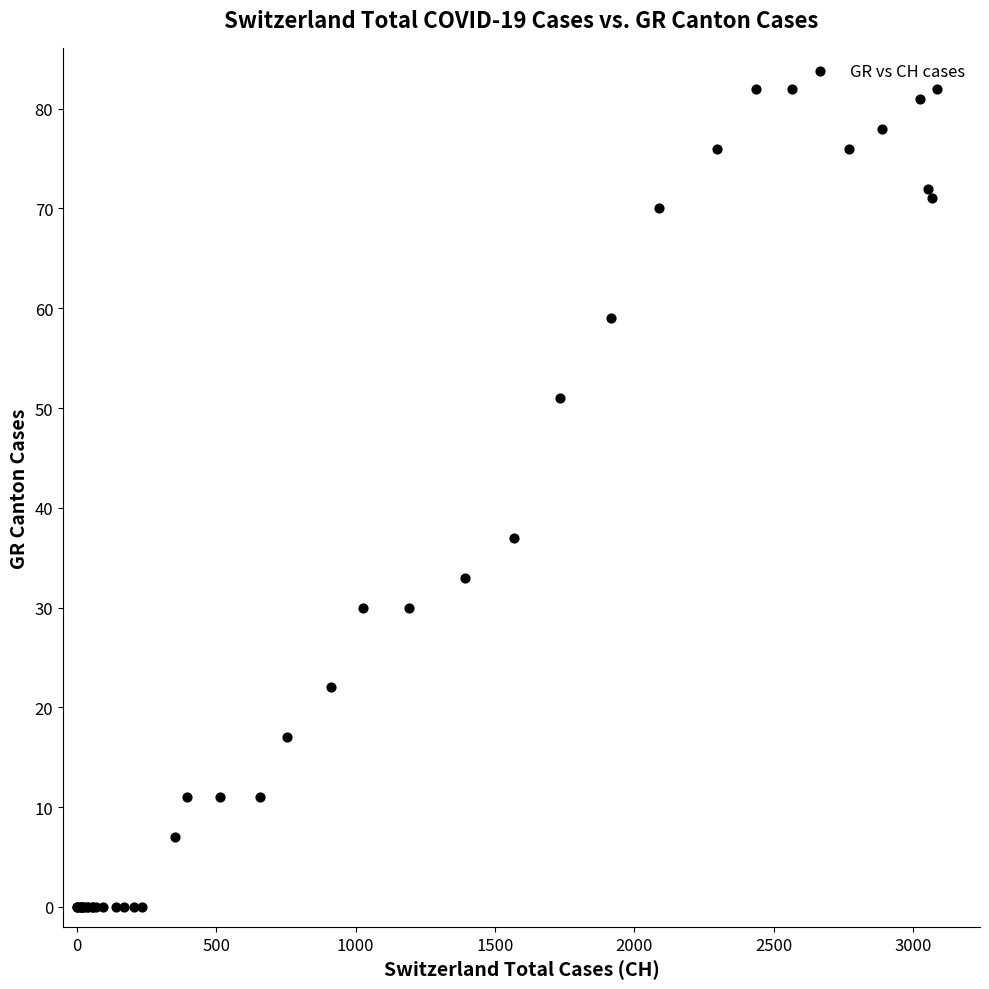

What Y value in the scatter plot is closest to 41?

37